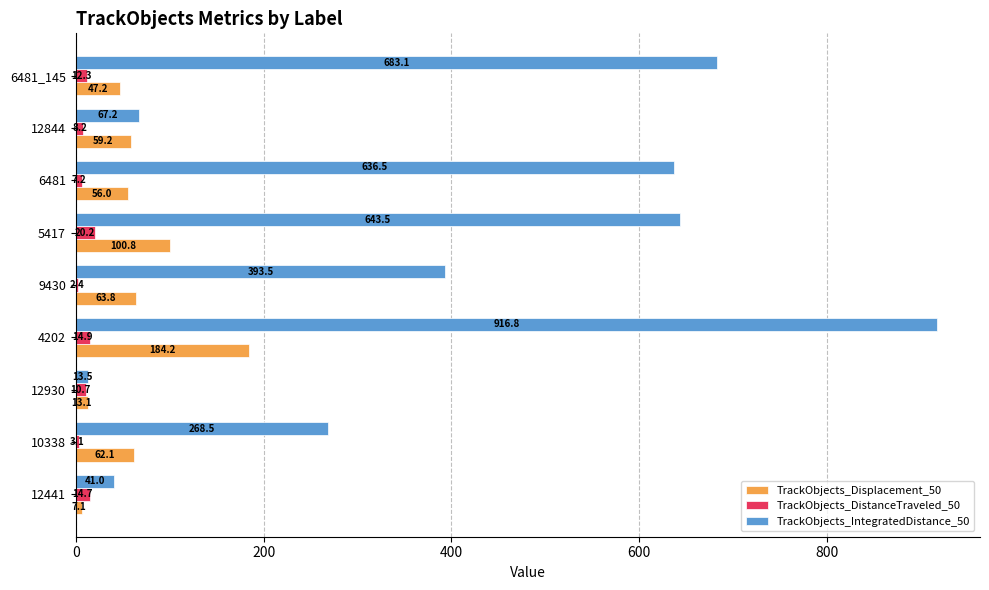

The value of TrackObjects_IntegratedDistance_50 at 12930 is 13.5. True or false?

True